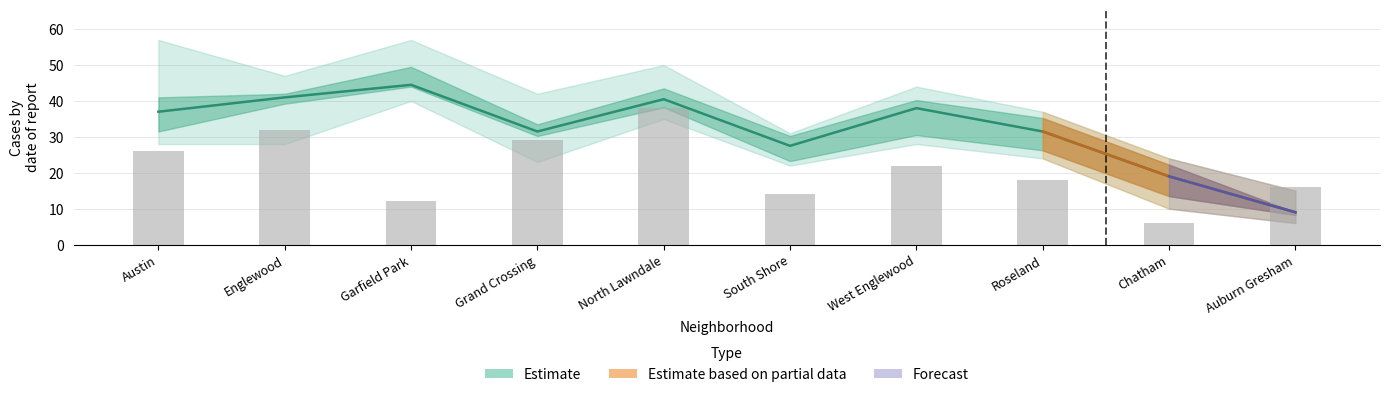

Is it true that 2020 equals 32 at South Shore?

False